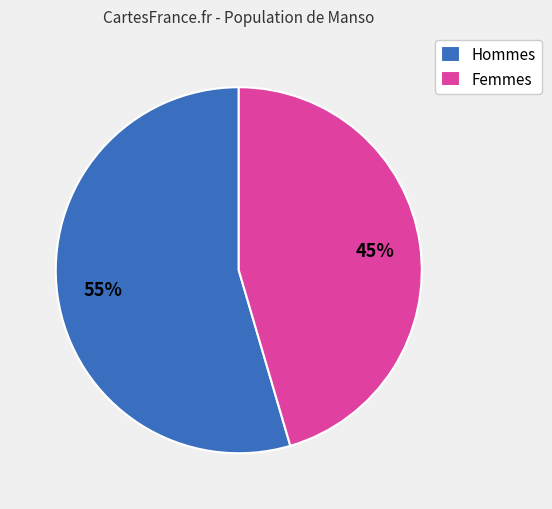

What is the ratio of the value at Femmes to the value at Hommes?

0.8